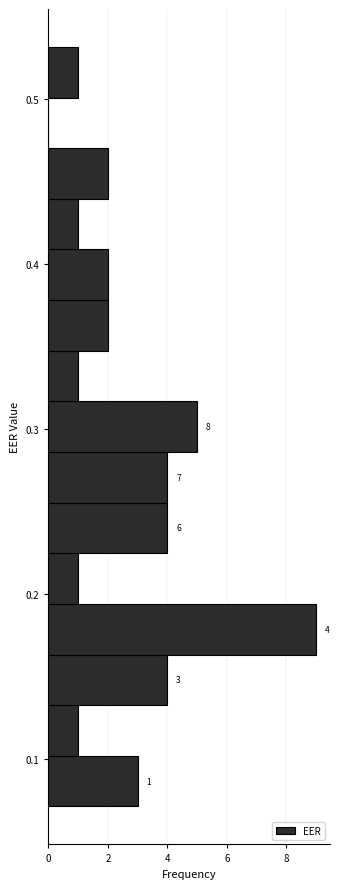

Around what value on the y-axis is the longest bar? Give the approximate position of its centre, as read against the axis.

0.18